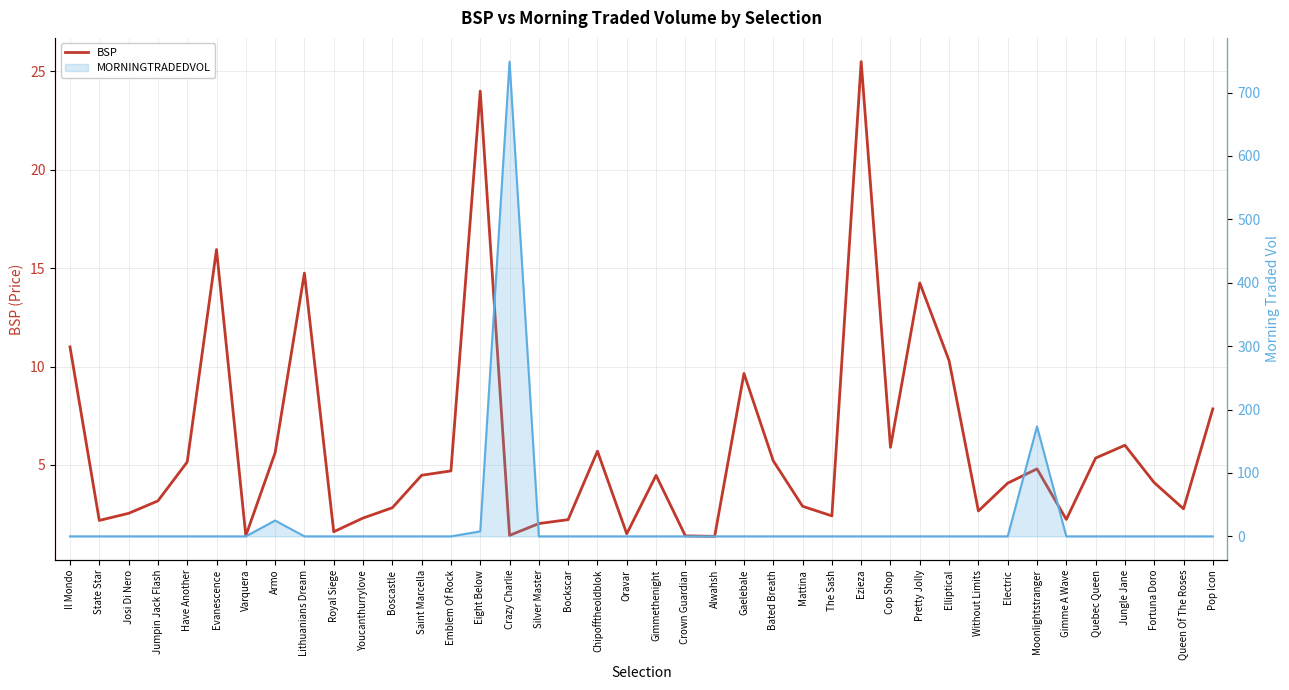

What value does the data have at Bated Breath?

5.2